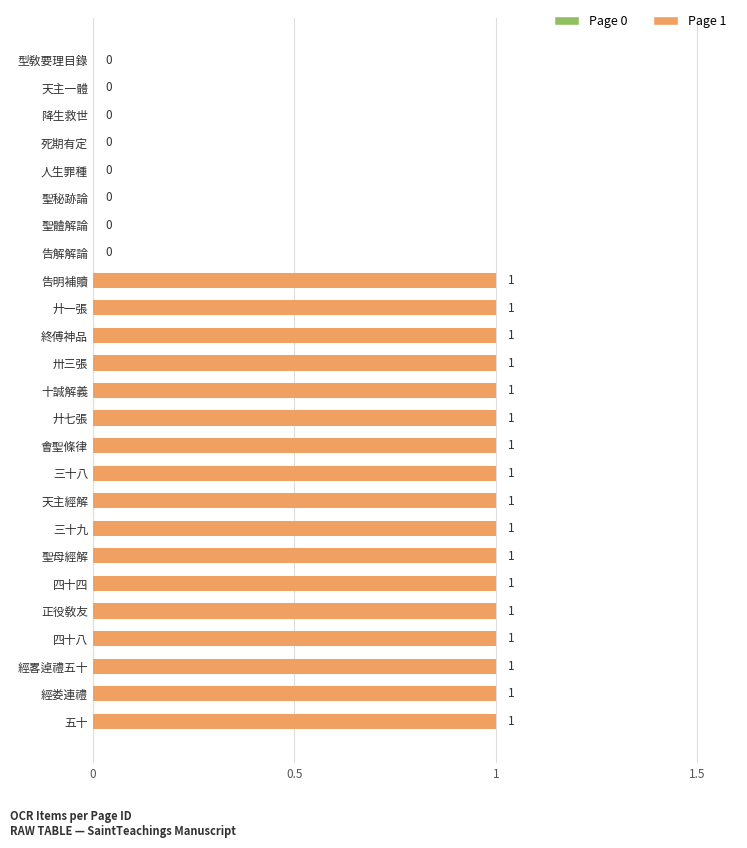

What is the sum of all values?

17